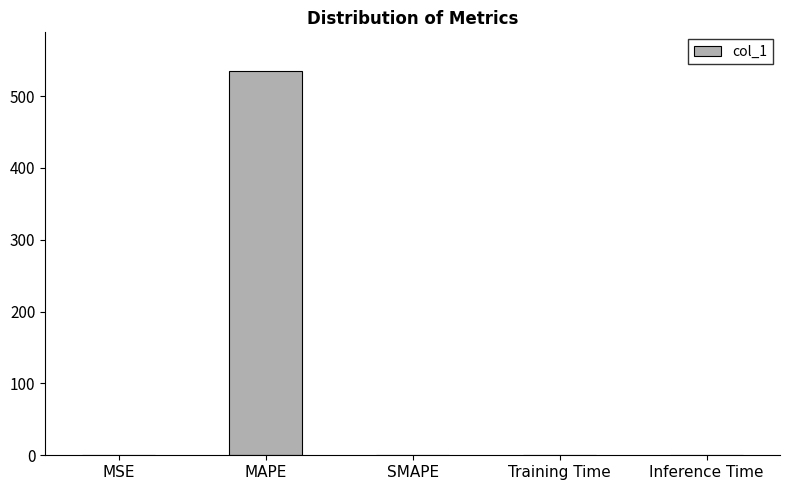

What is the sum of all values?

535.3